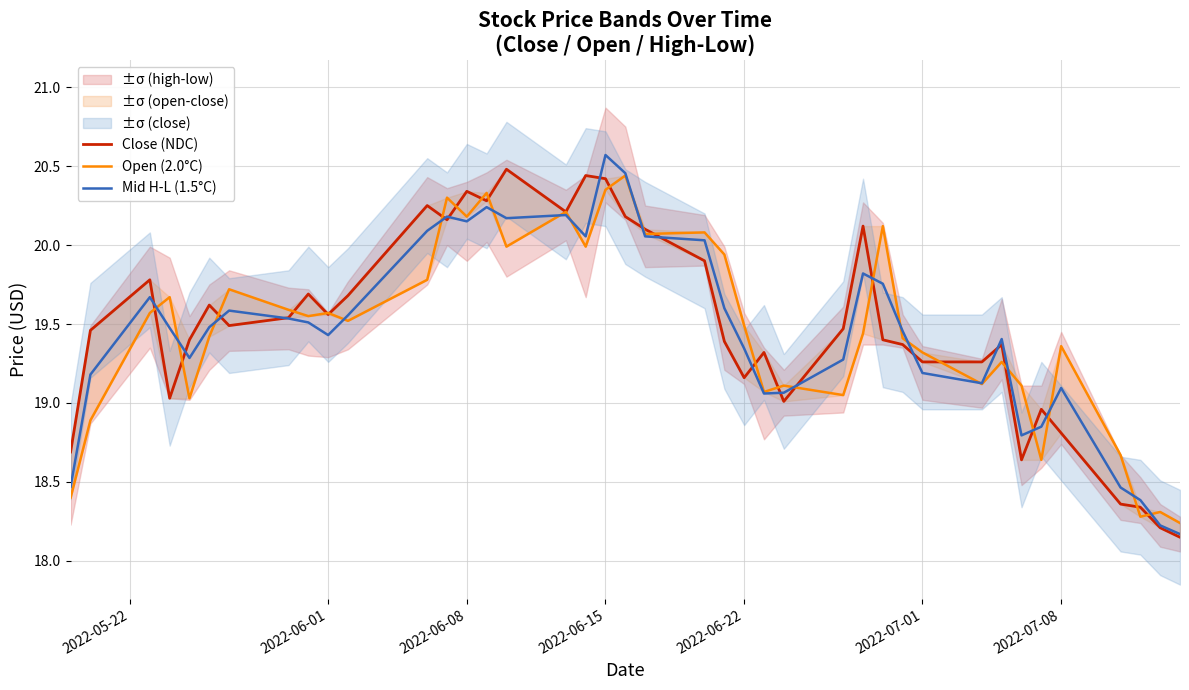

True or false: Open (2.0°C) and Mid H-L (1.5°C) intersect in this chart.

True